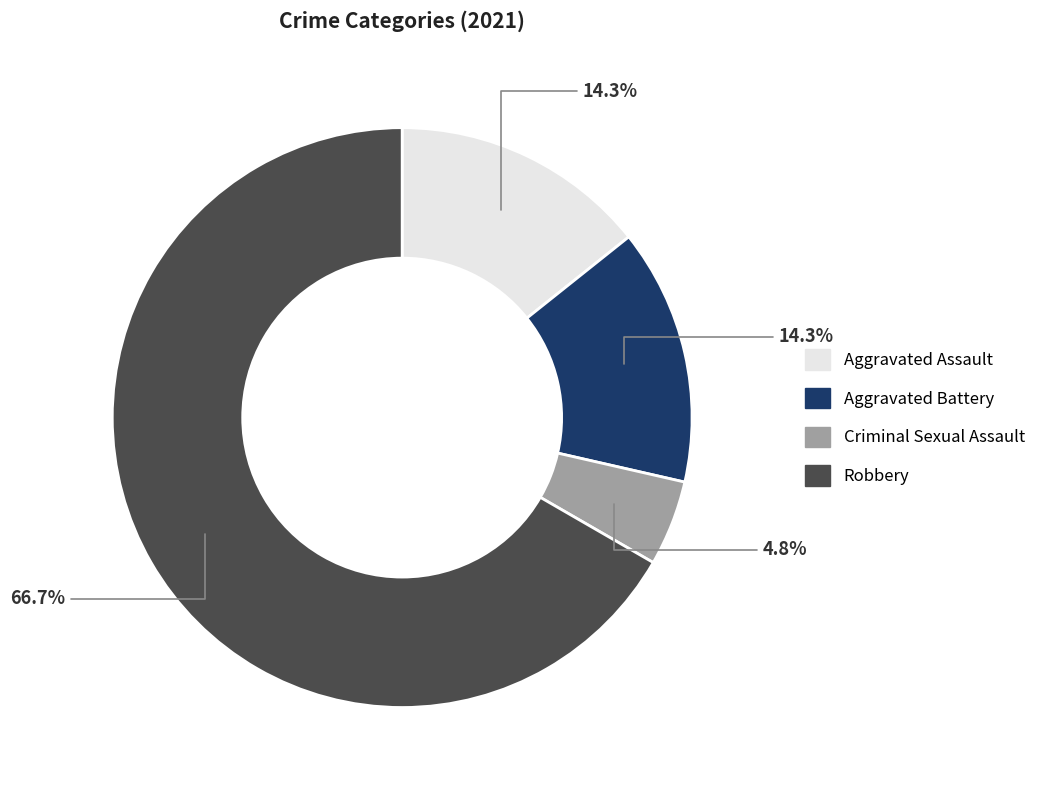

Count the number of slices in the pie.

4